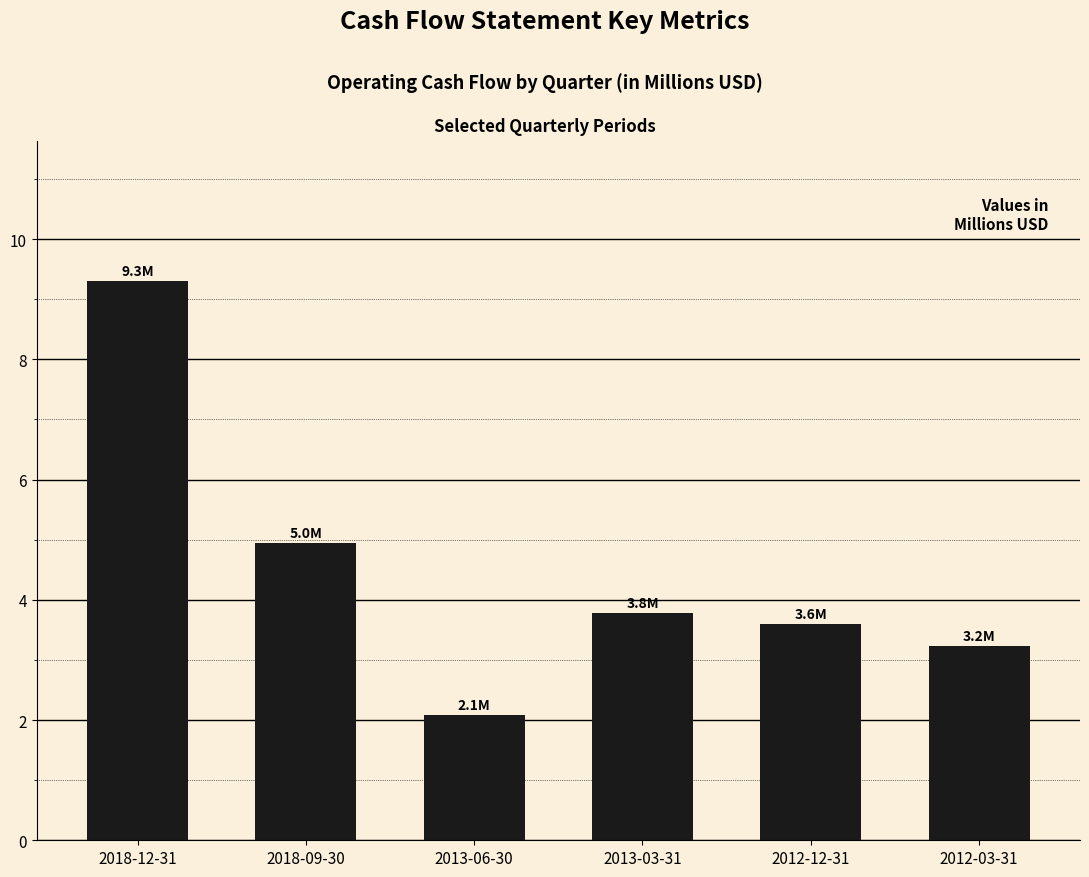

Between 2013-03-31 and 2013-06-30, which is larger?

2013-03-31